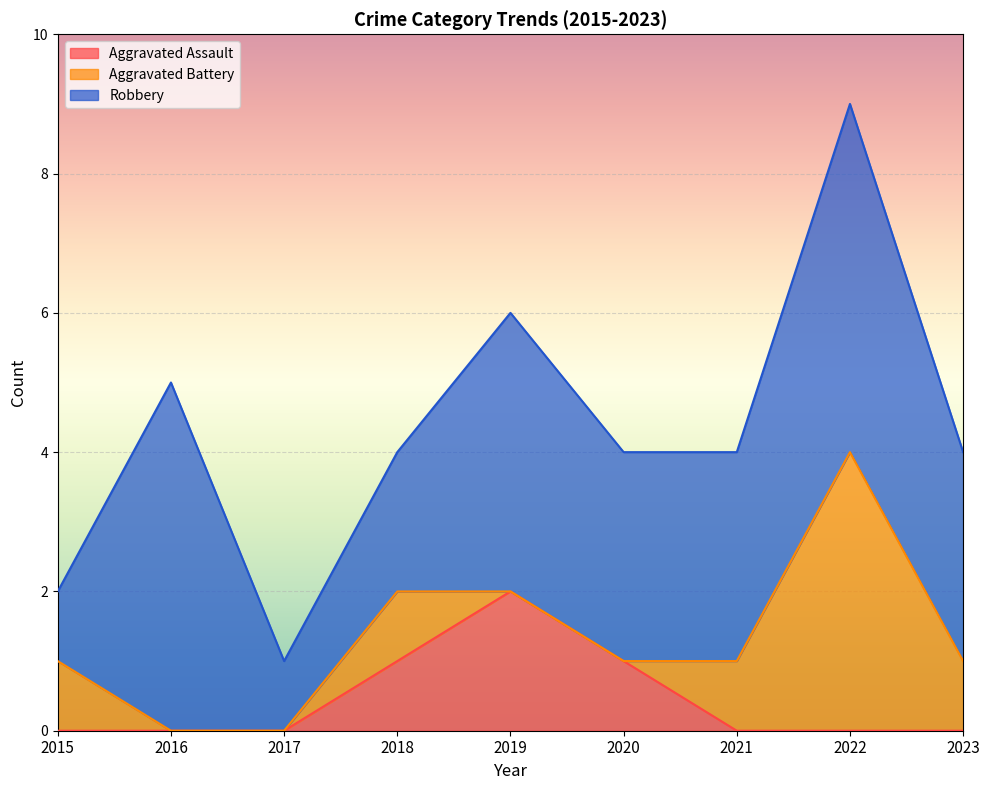

Where is the first local maximum for Aggravated Battery?

2018